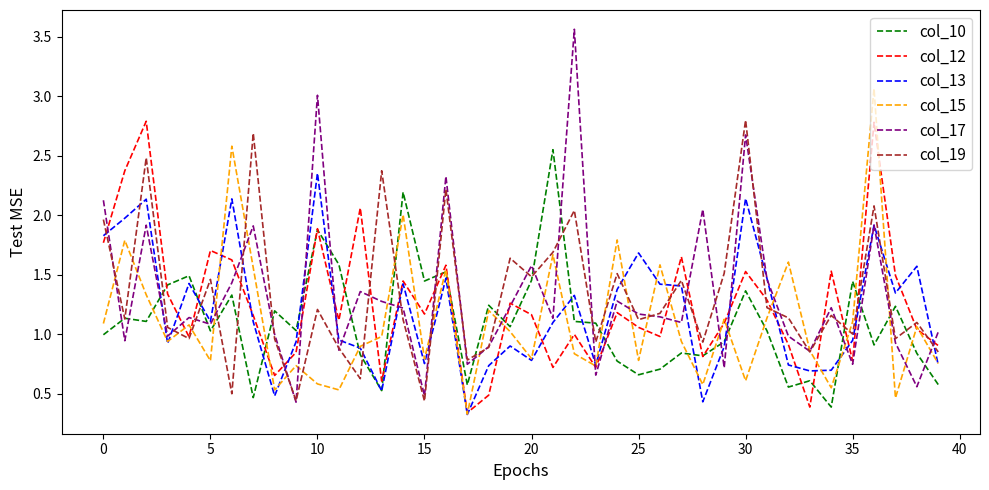

Which series ends up on top after the final intersection of col_19 and col_13?

col_19